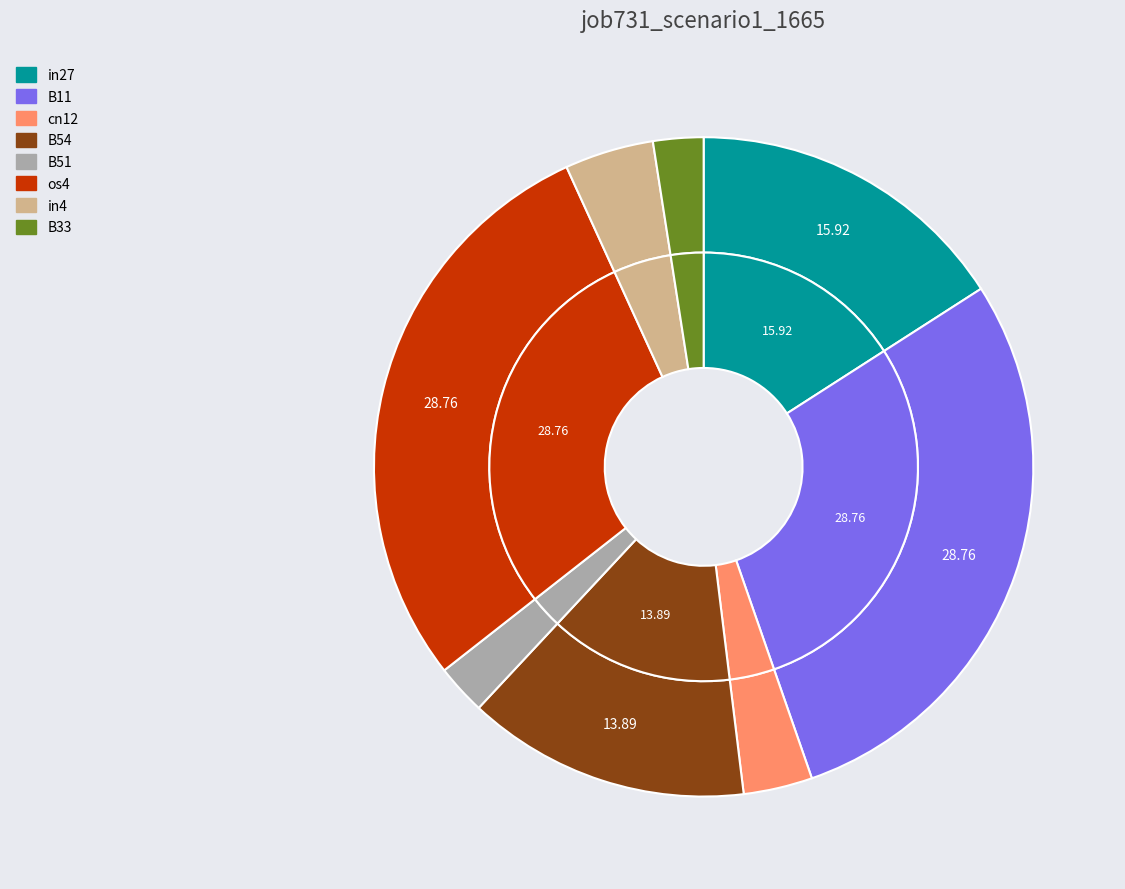

Is B33 the majority of the pie?

No